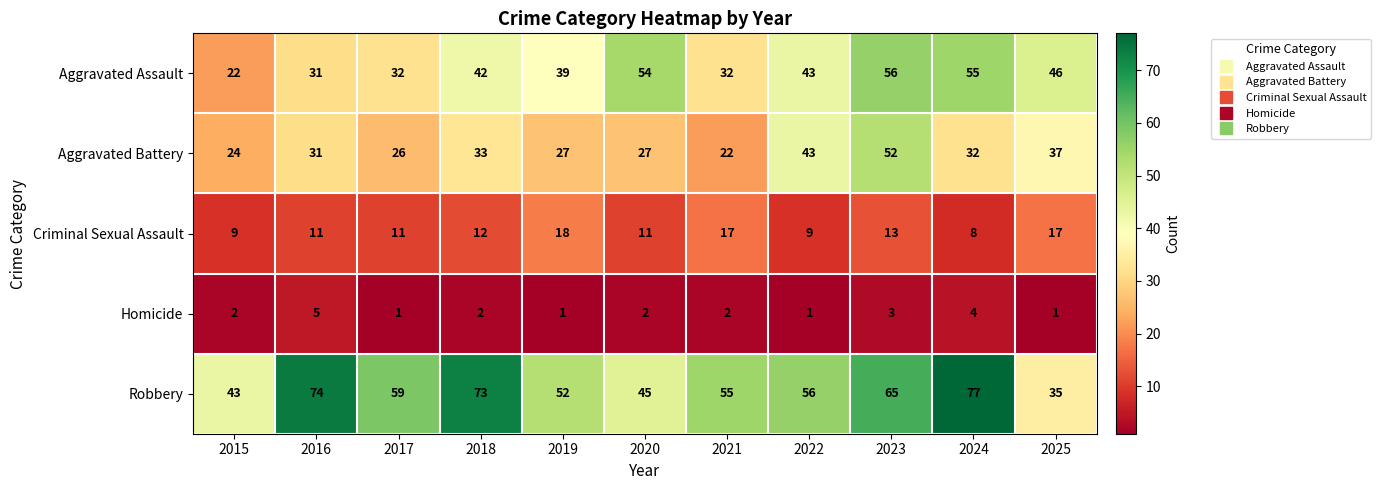

How many data points does each series have?

11